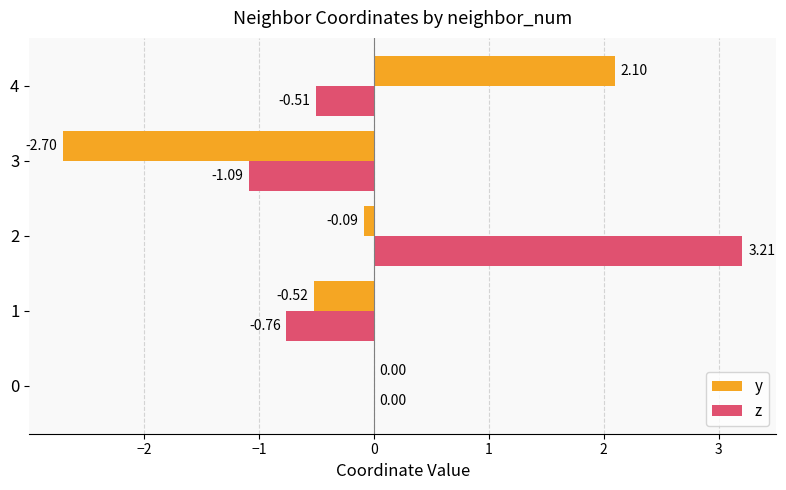

Which series has the largest total across all categories?

z